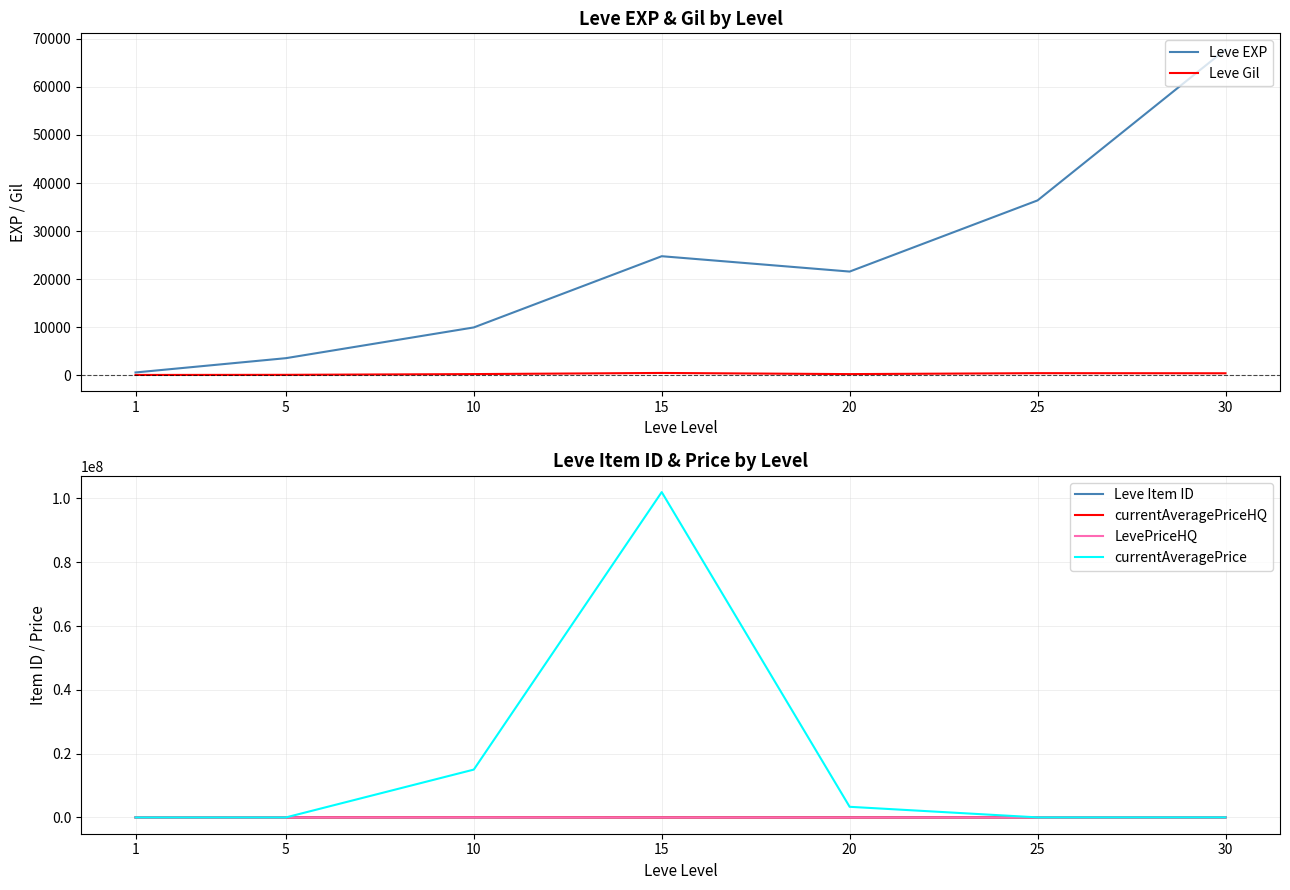

What is the spread (max minus min) of values at 15?

101999471.0